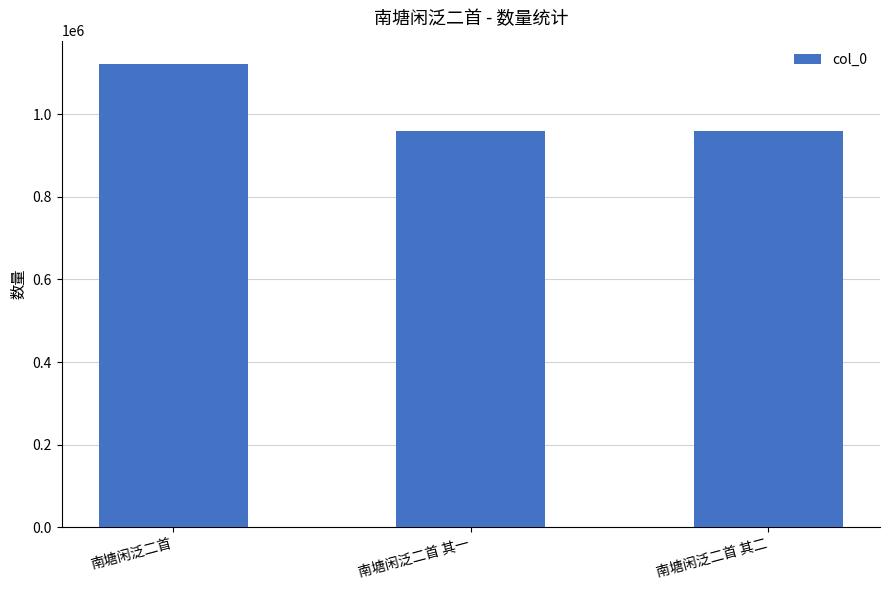

What is the sum of all values?

3041770